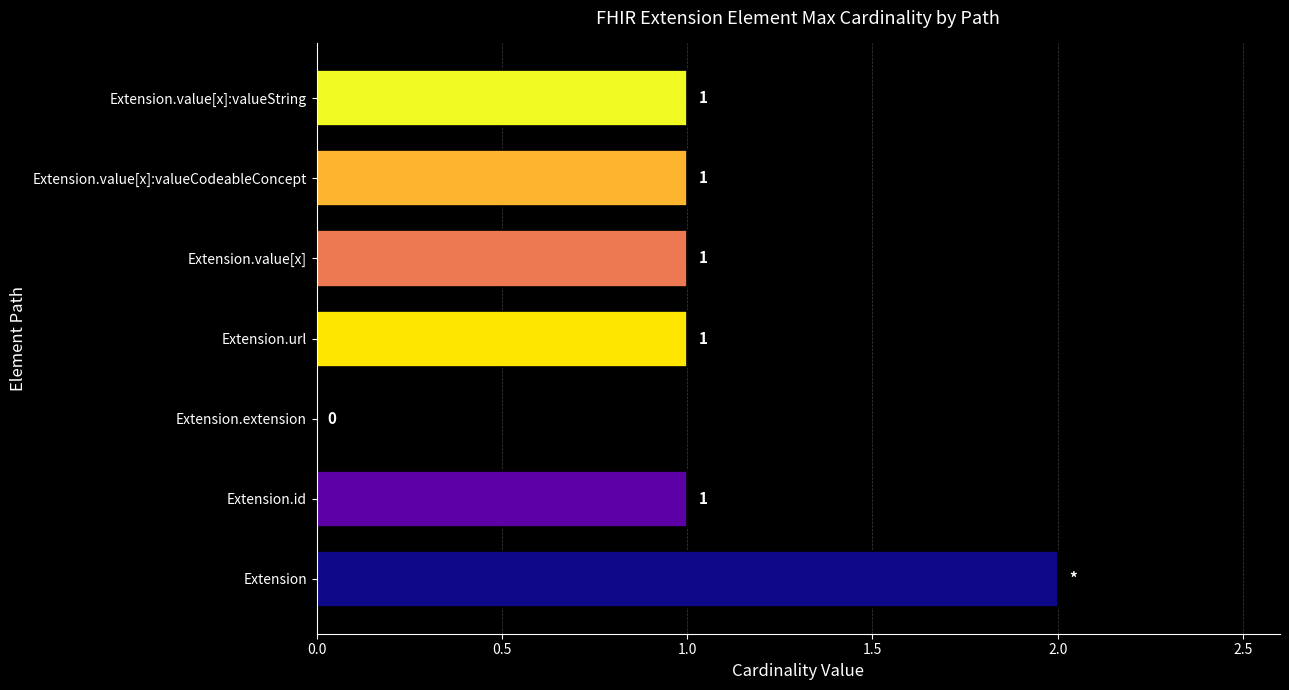

Between Extension.value[x]:valueString and Extension, which is larger?

Extension